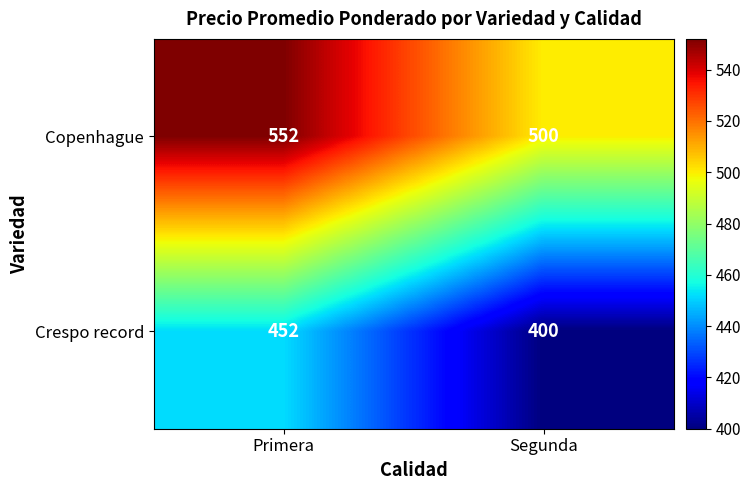

Rank the series by their maximum value, from lowest to highest.

Crespo record, Copenhague